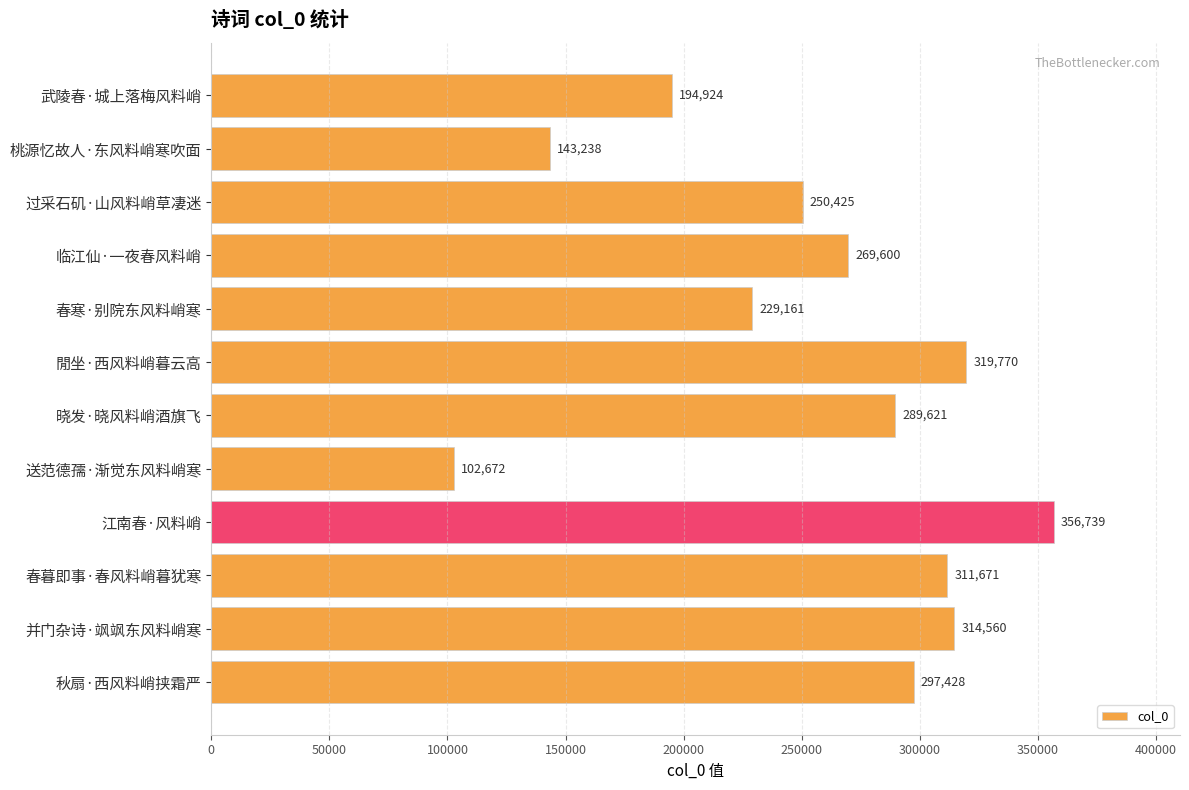

Reading top to bottom, list all the values displayed in this chart.

194924	143238	250425	269600	229161	319770	289621	102672	356739	311671	314560	297428